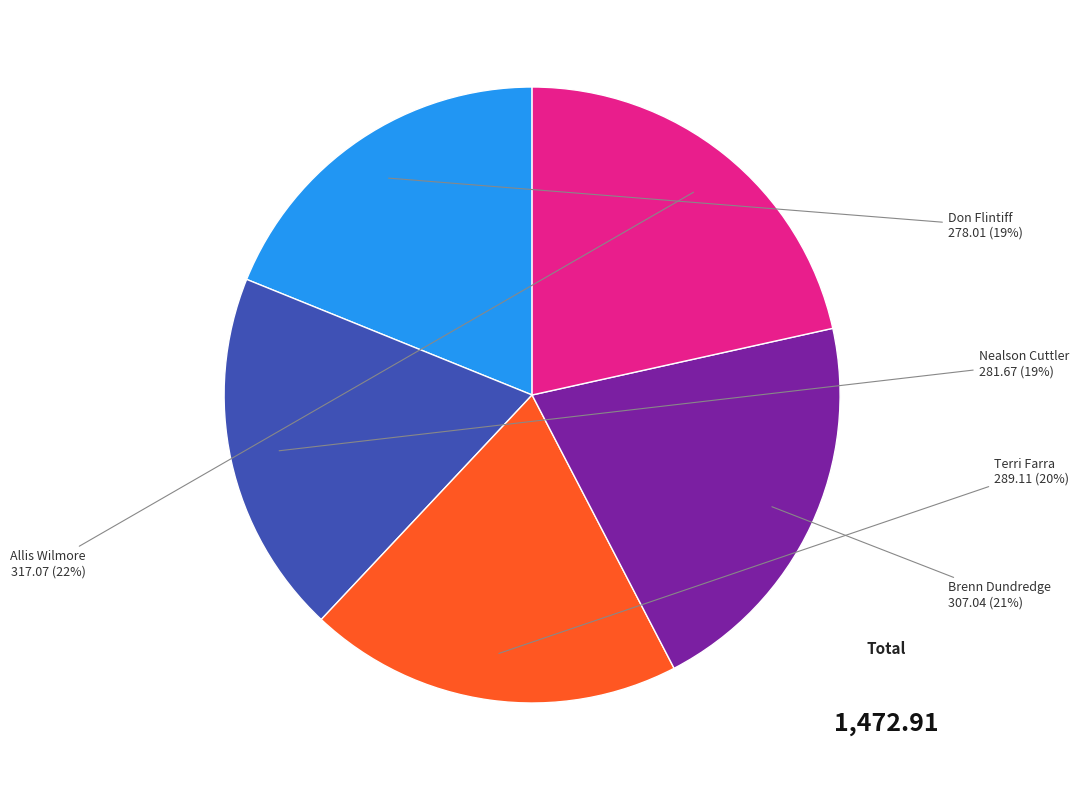

To the nearest percent, what percentage of the pie is Don Flintiff?

19%